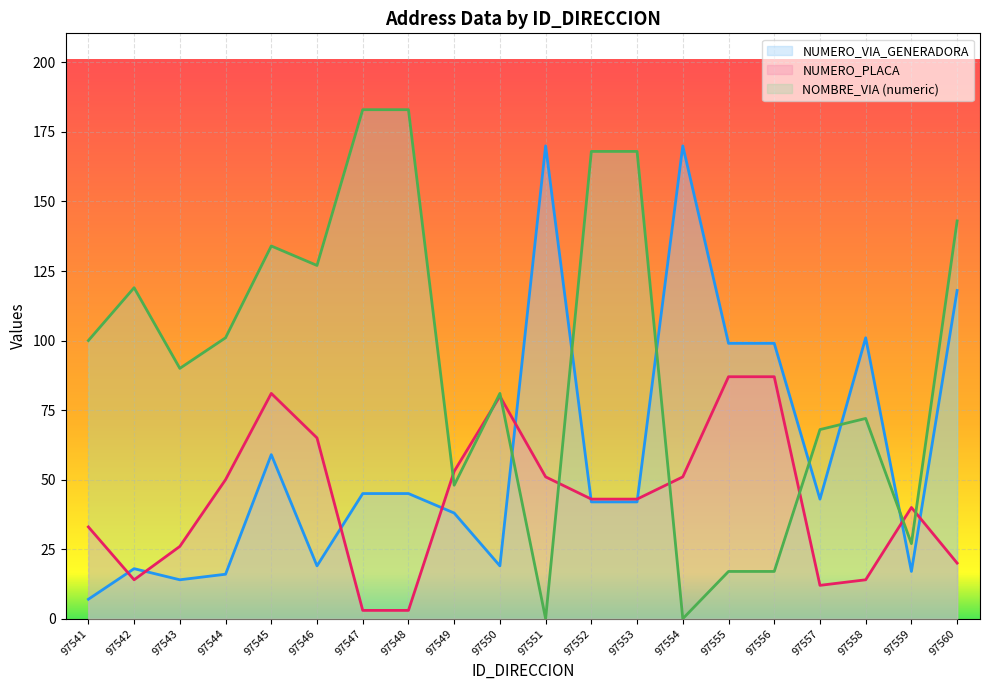

In NUMERO_PLACA_DIRECCION, how many points are lower than both neighbors (excluding endpoints)?

2